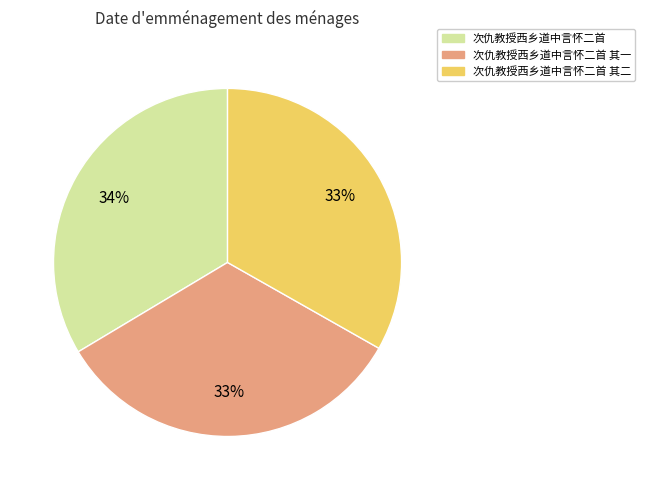

Is there a majority slice in this chart?

No